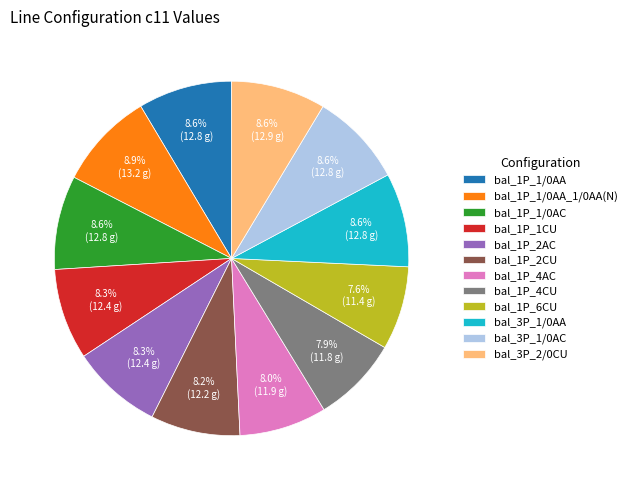

Do bal_1P_4CU and bal_1P_1CU together represent more than half of the pie?

No